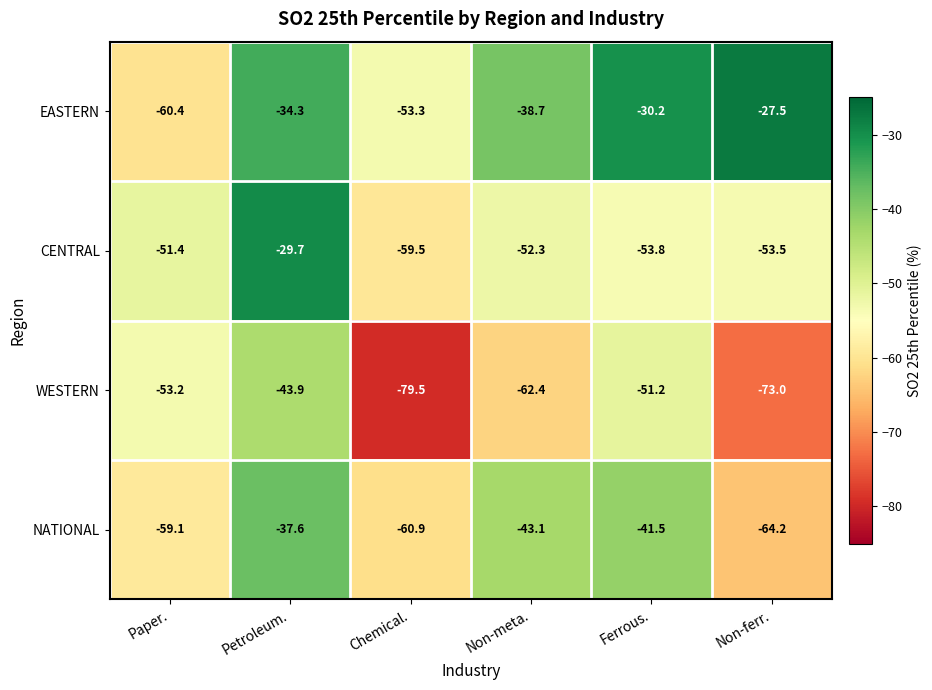

The value of NATIONAL at Chemical. is -60.9. True or false?

True